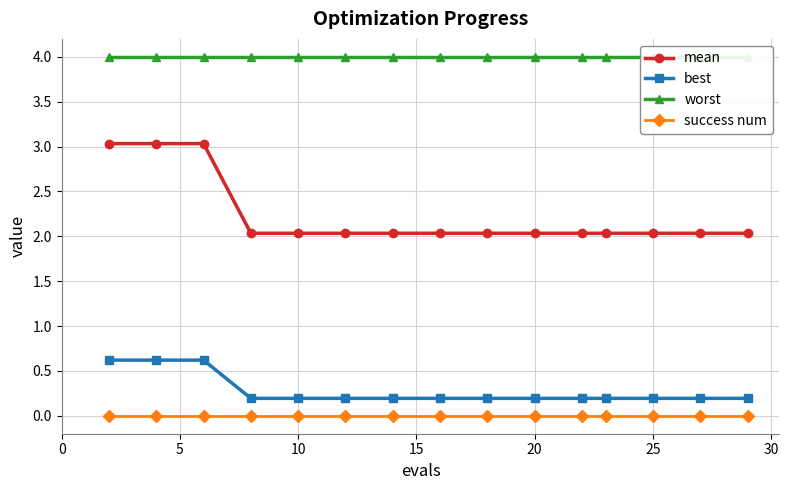

True or false: mean and best intersect in this chart.

False